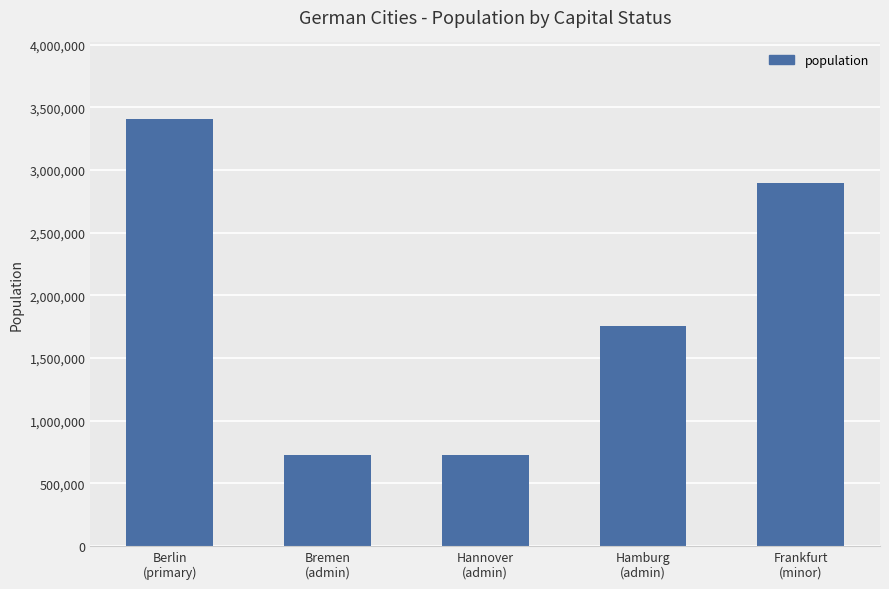

What is the label of the 1st bar from the right?

Frankfurt
(minor)